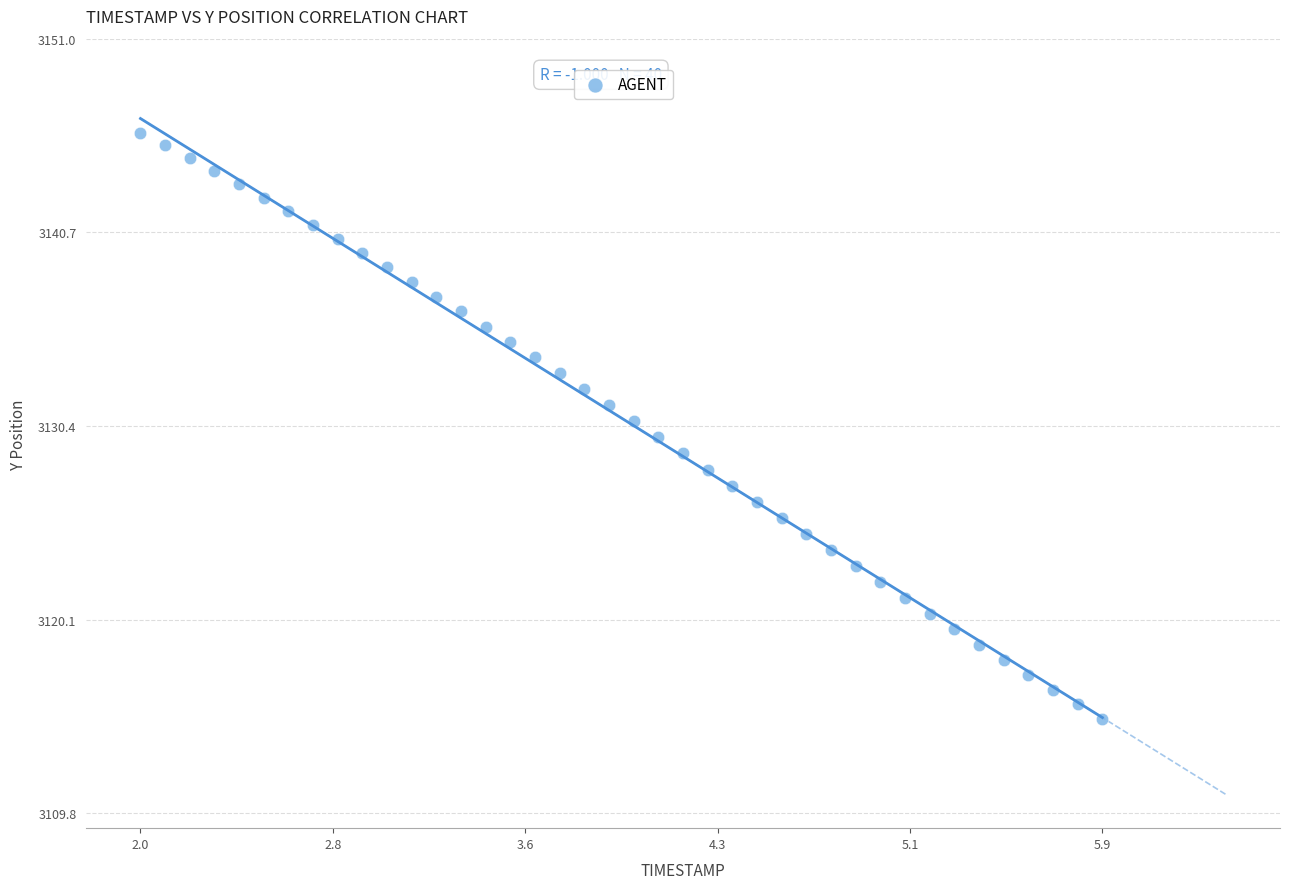

What is the range of X values (max minus min)?

3.9